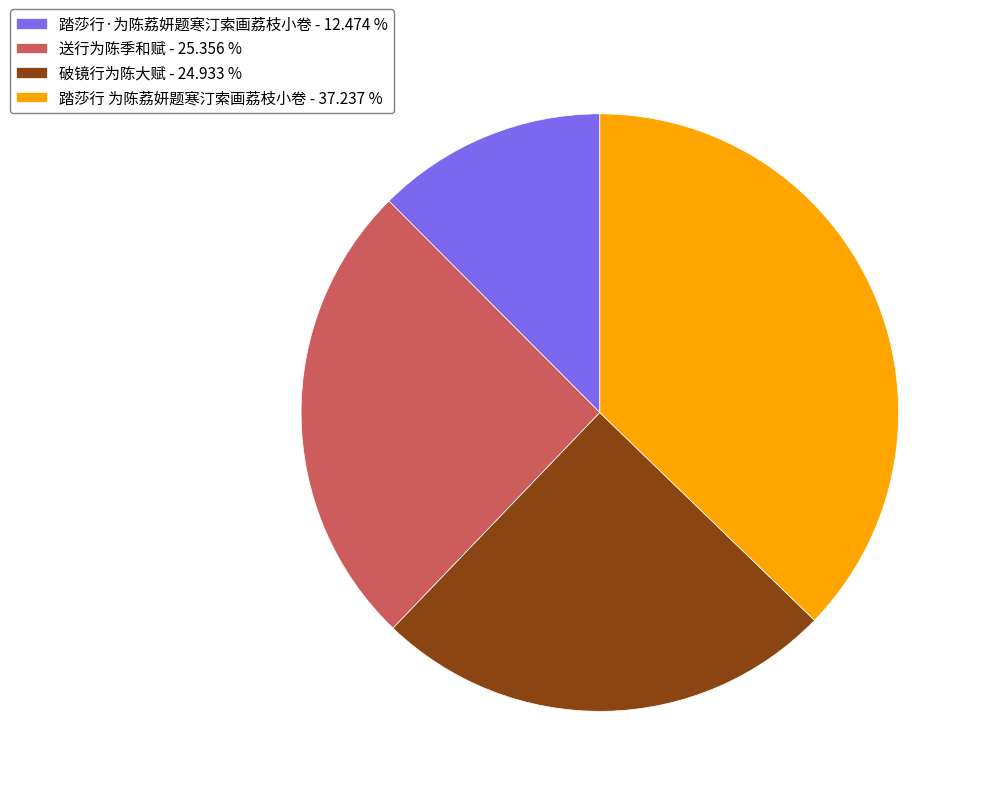

Which slice is the smallest?

踏莎行·为陈荔妍题寒汀索画荔枝小卷